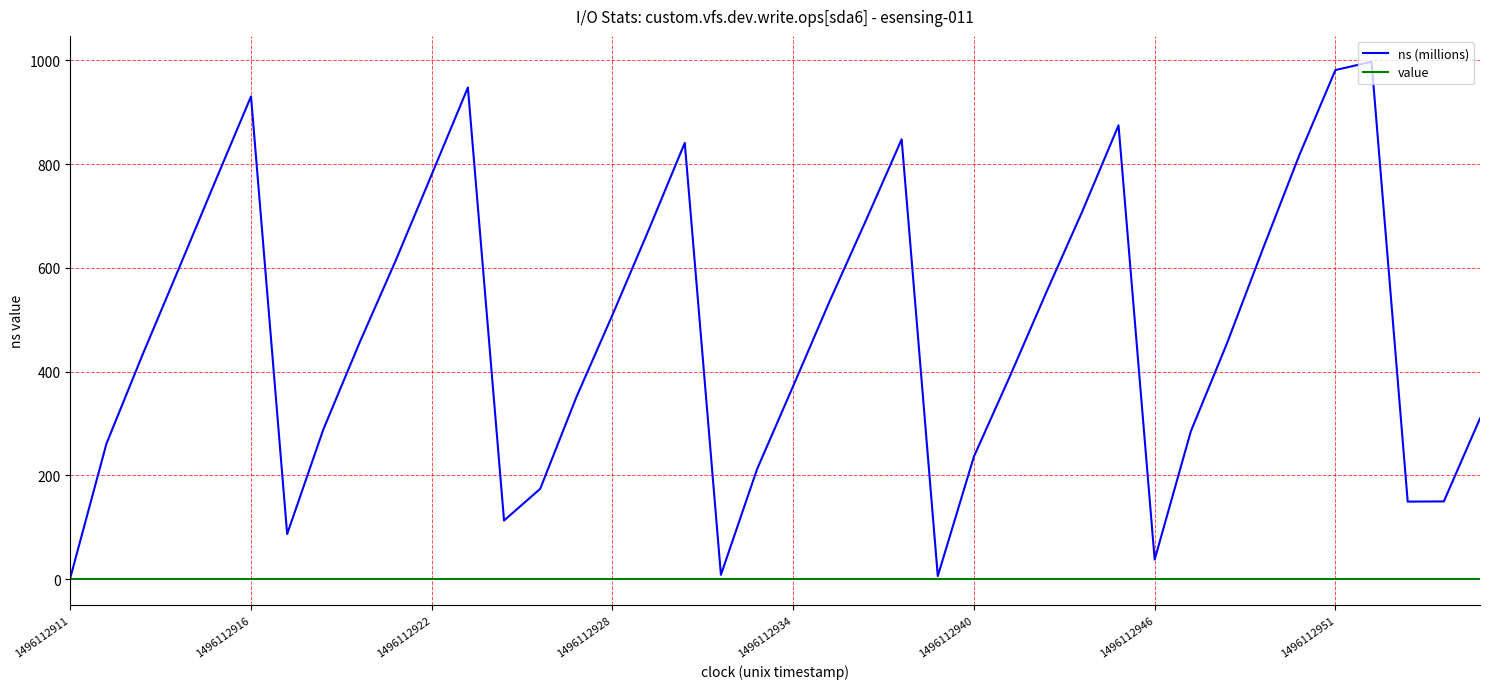

What is the maximum value shown in the chart?

997.2